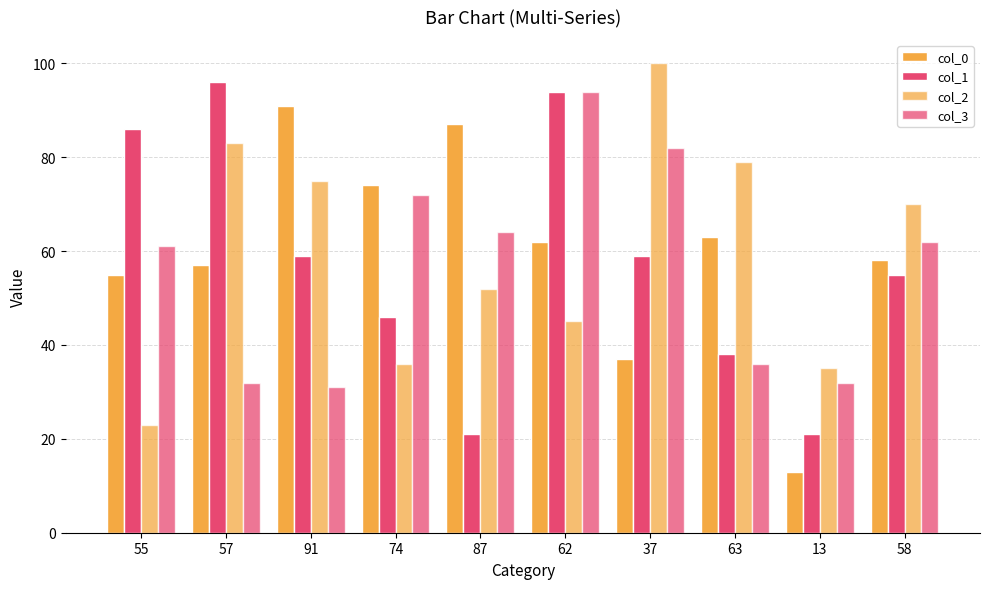

How many bars are there in each group?

4